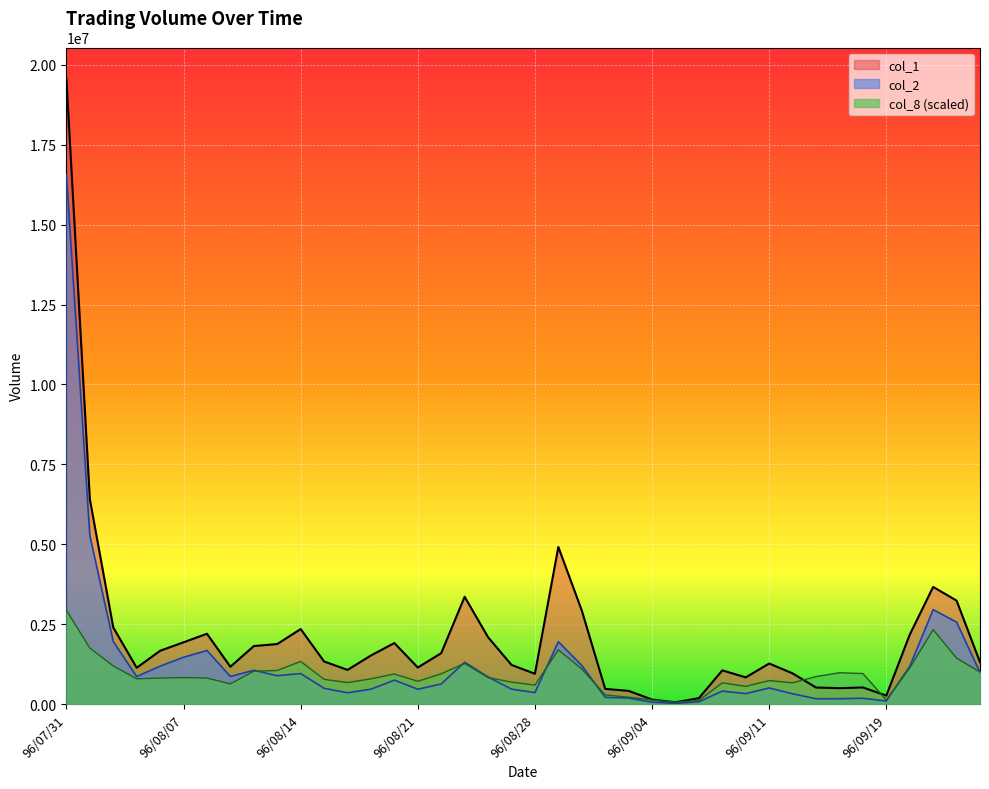

What is the difference between the highest and lowest values at 96/09/11?

765700.0